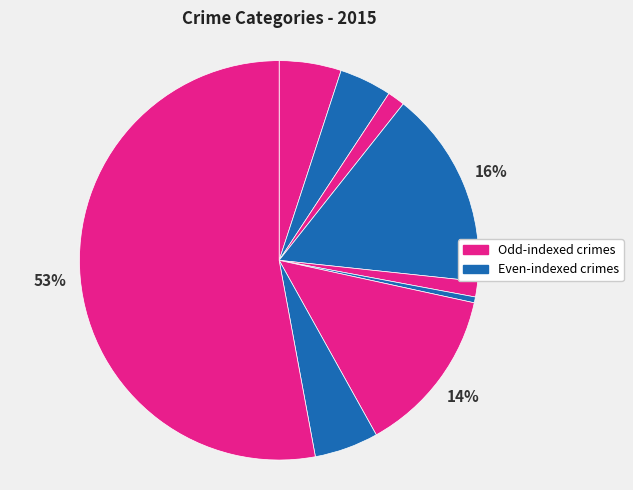

Count the number of slices in the pie.

9